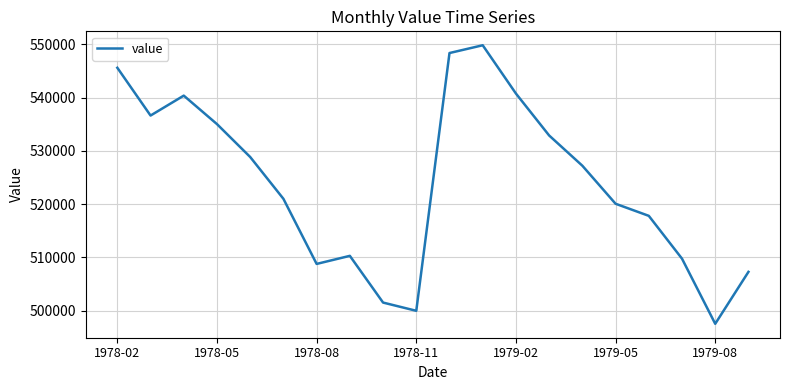

What is the greatest value displayed?

549852